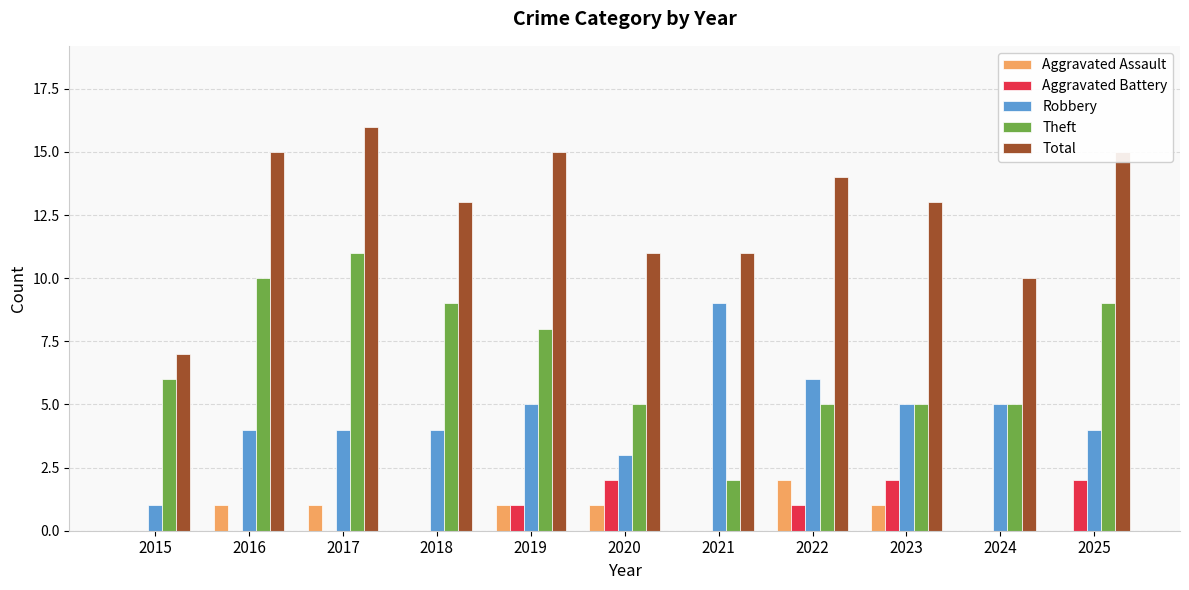

Count the Aggravated Assault values in the range 0 to 1.

10